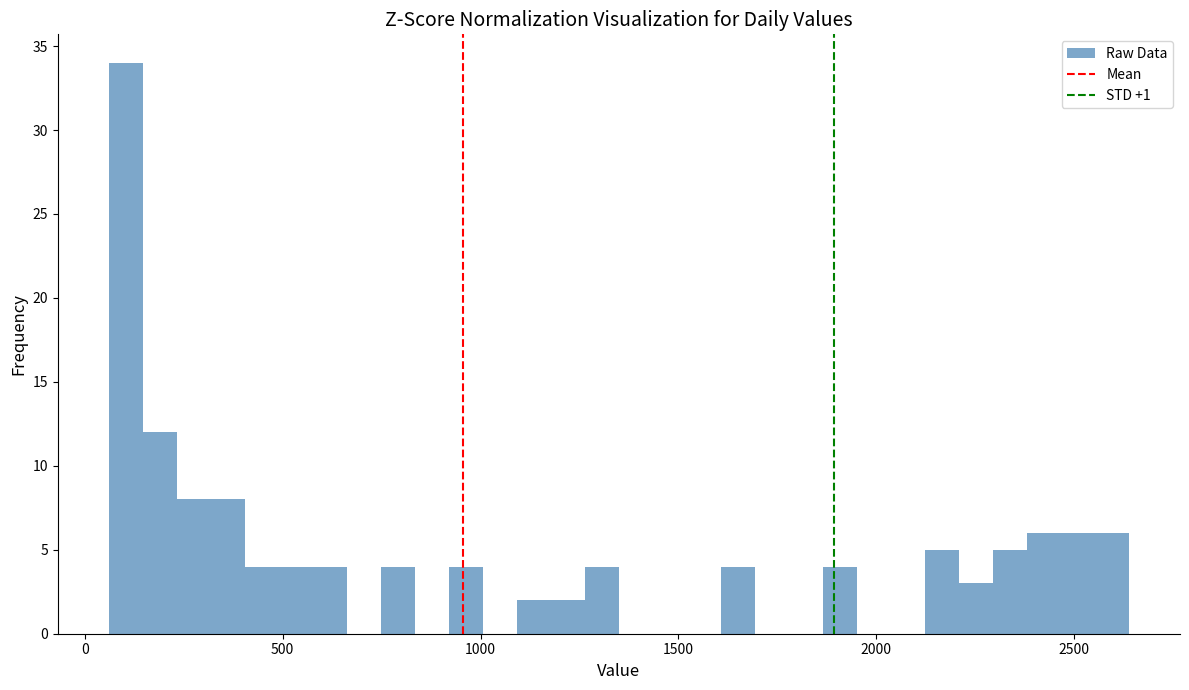

Around what value on the x-axis is the tallest bar? Give the approximate position of its centre, as read against the axis.

100